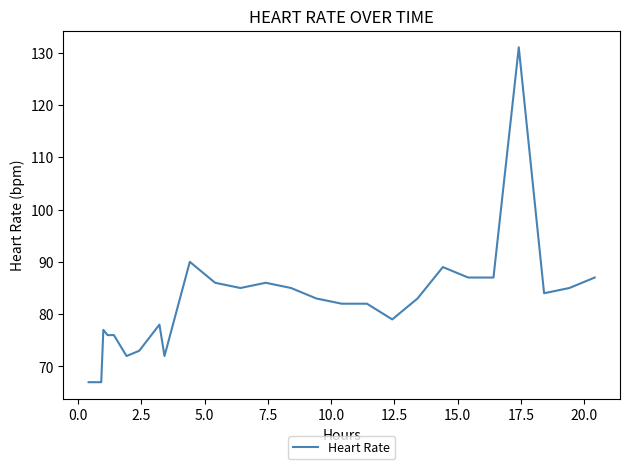

Reading left to right, what are all the values shown in this chart?

67	67	77	76	76	72	73	78	72	90	86	85	86	85	83	82	82	79	83	89	87	87	131	84	85	87